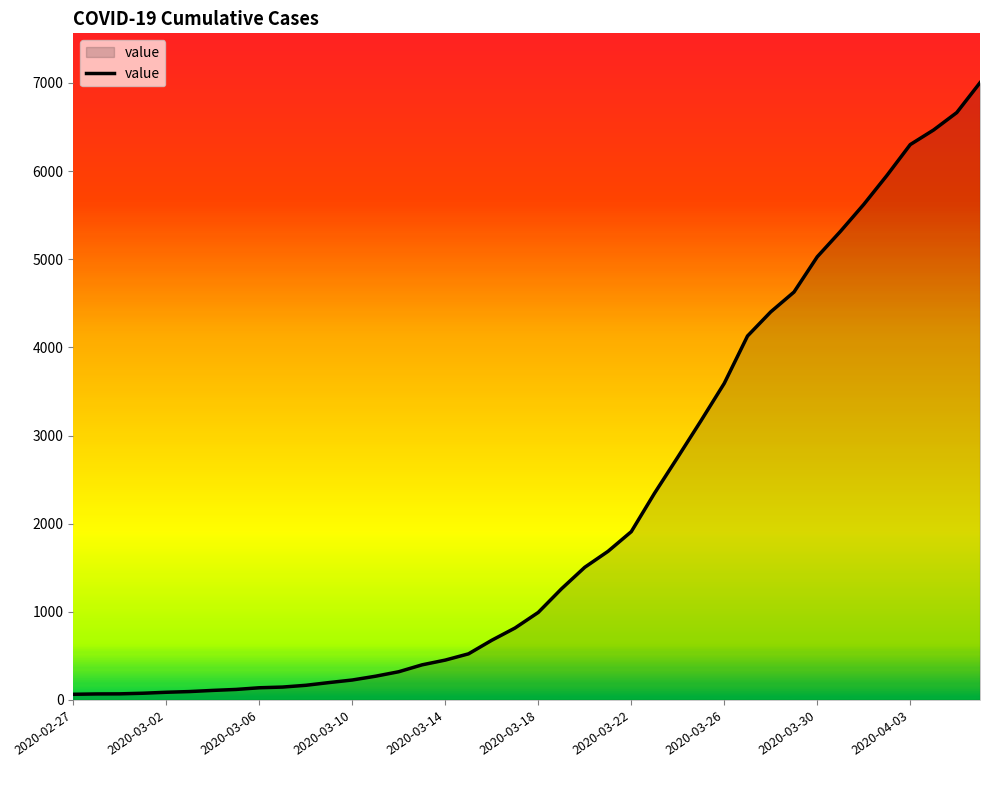

What is the greatest value displayed?

7003